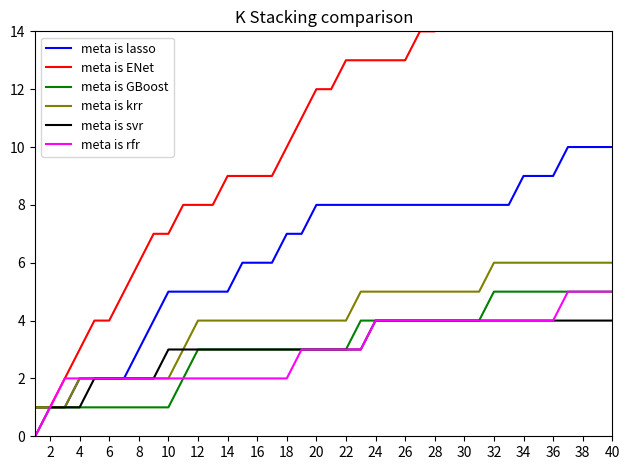

How many spaghetti values are between 5 and 8?

24